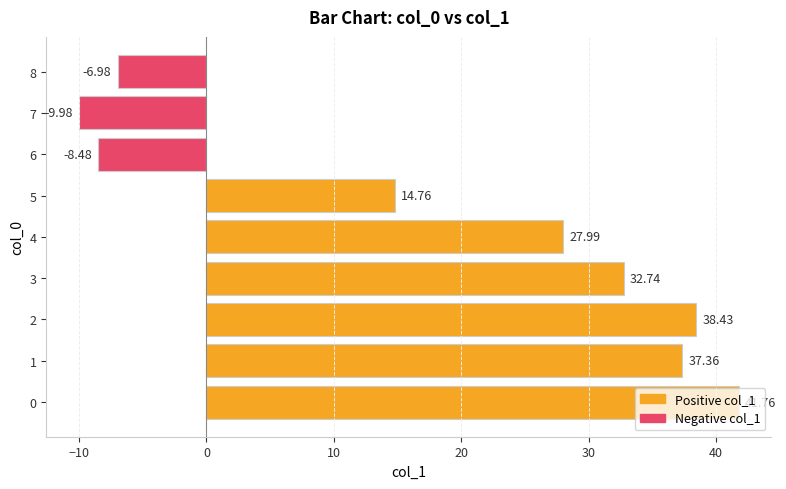

What is the ratio of the value at 3 to the value at 0?

0.8